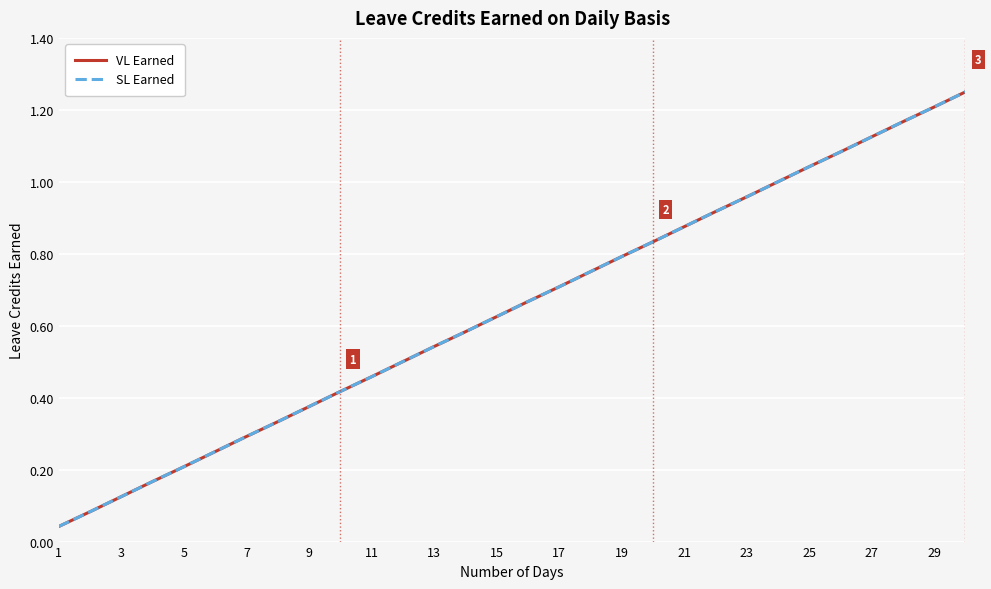

Is this an area chart (filled region under the line)?

No